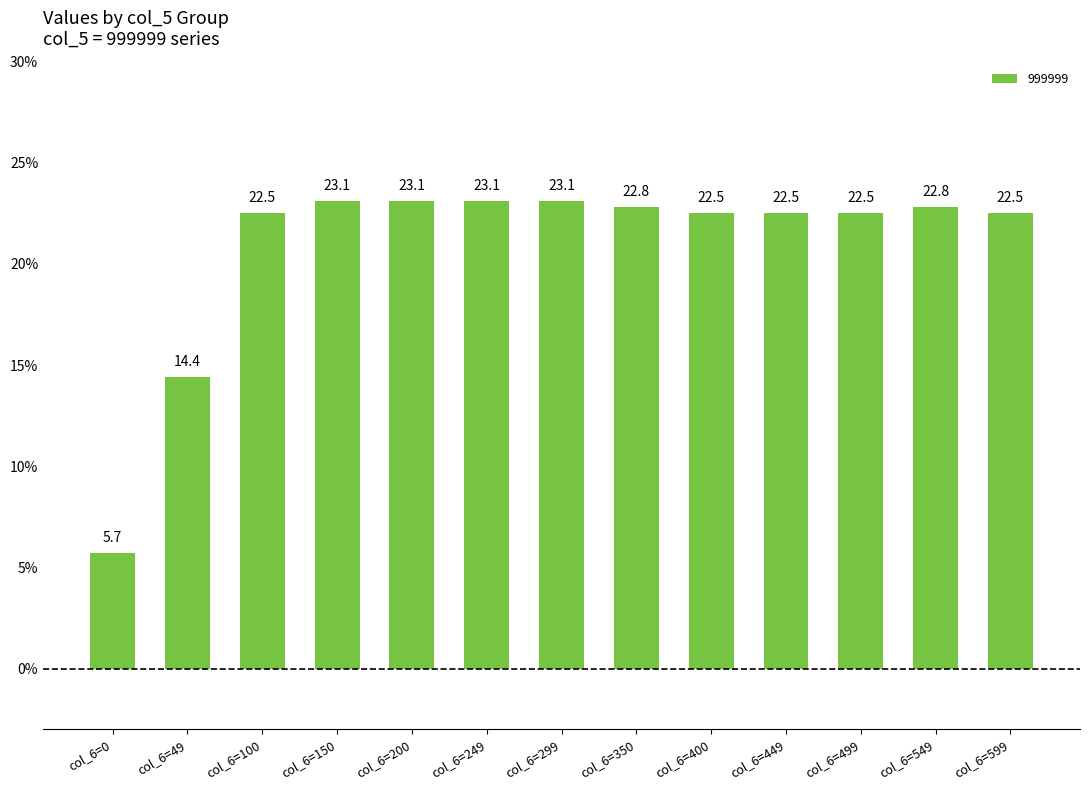

What is the greatest value displayed?

23.1